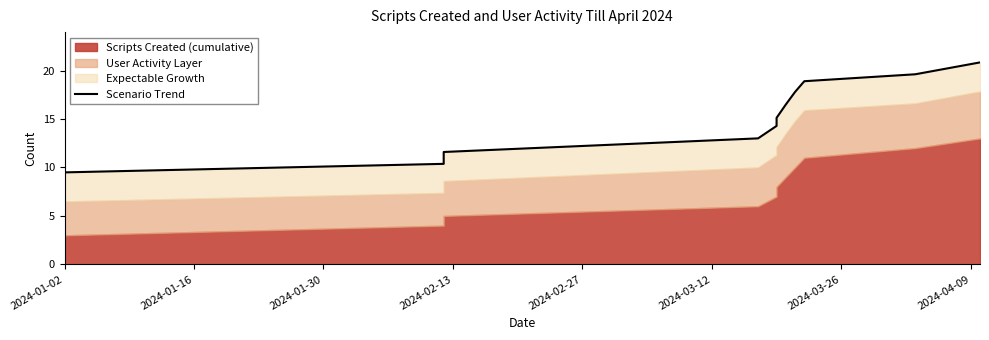

At which label does the data first exceed 14?

2024-03-26